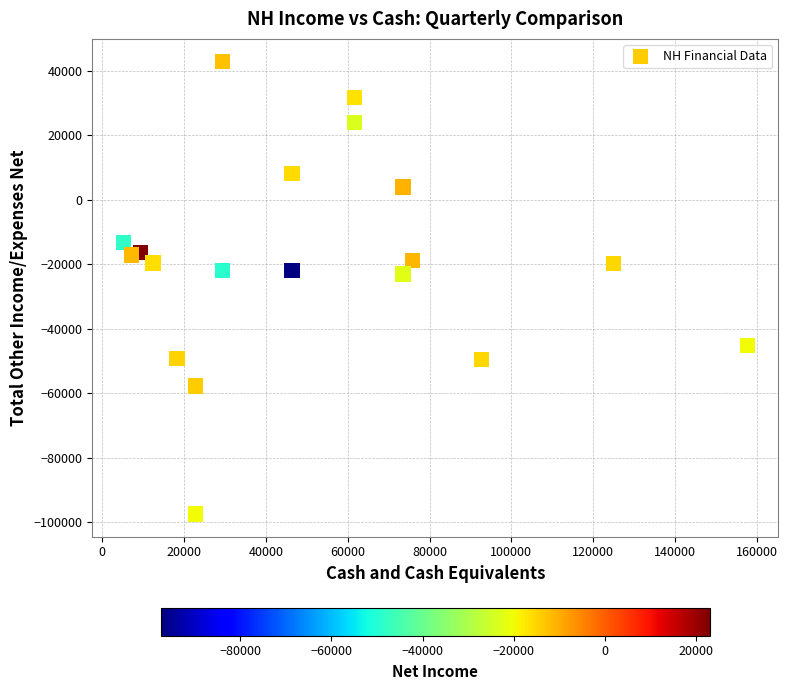

What is the range of Y values (max minus min)?

140300